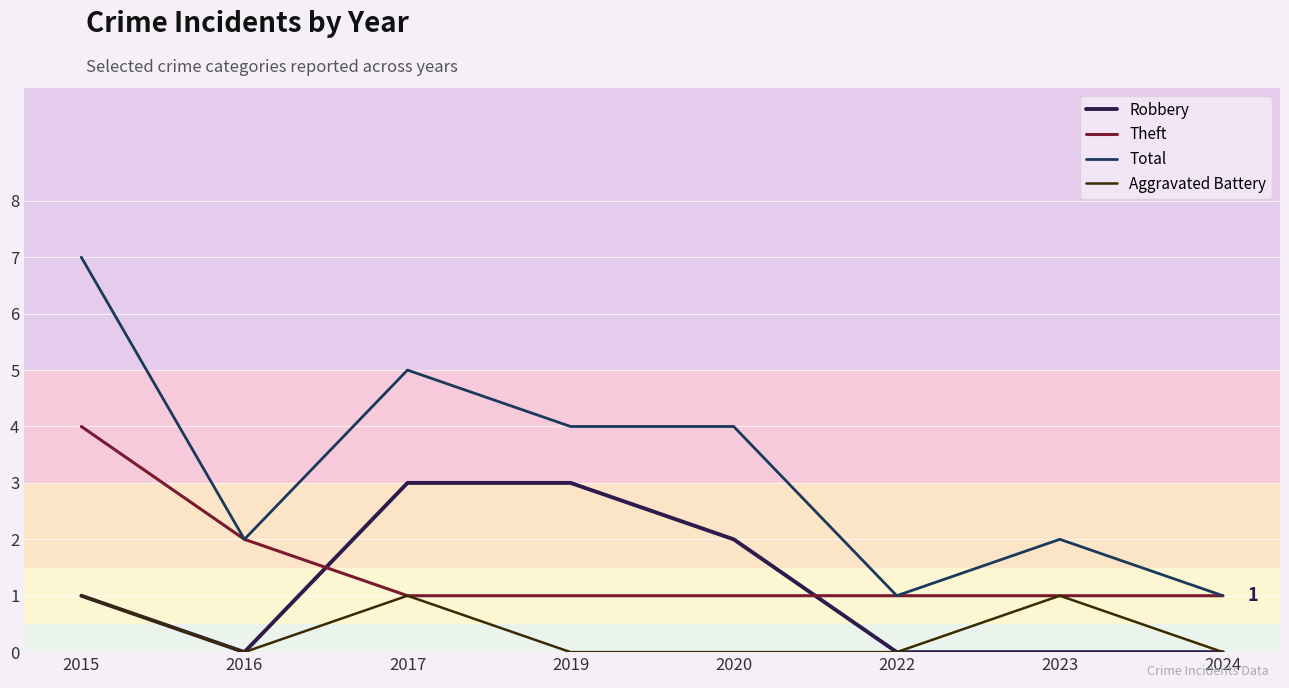

Which series has the largest range (max minus min)?

Total